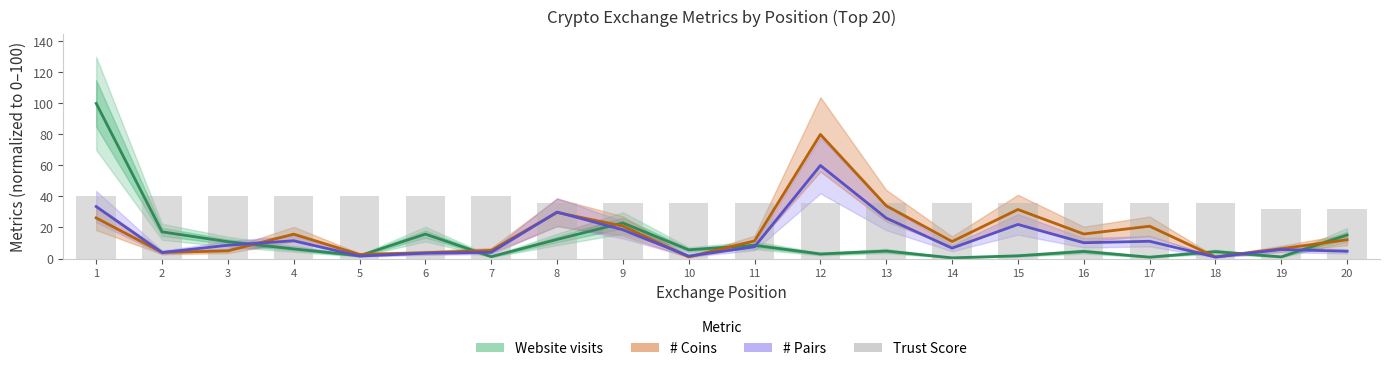

What is the minimum value for Trust Score (normalized)?

32.0